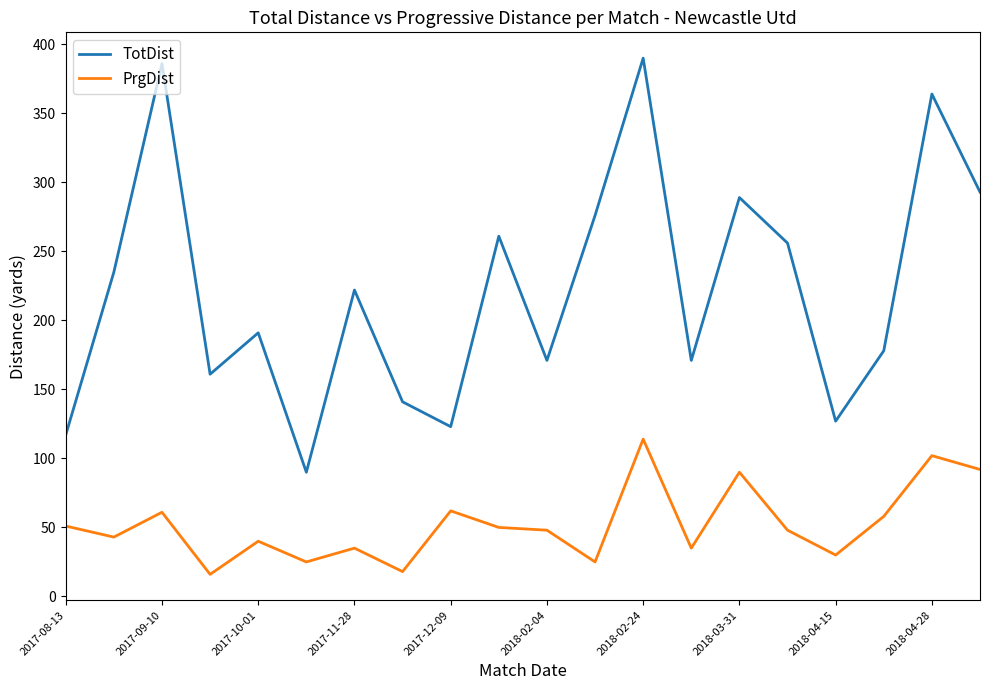

Rank the series by their maximum value, from highest to lowest.

TotDist, PrgDist